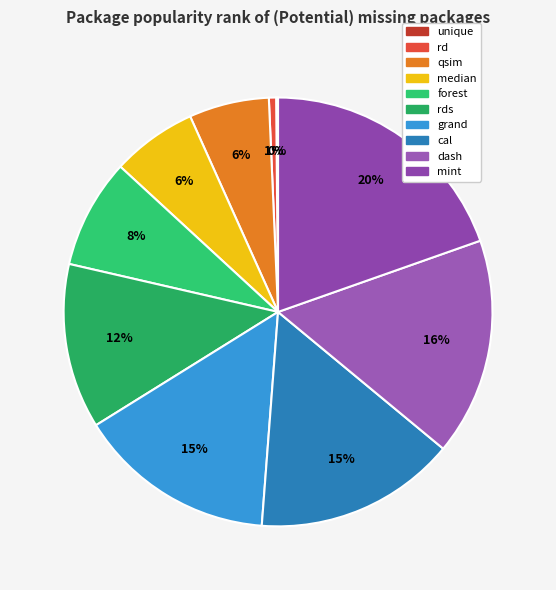

Combined, what portion of the pie is unique and forest?

8.4%